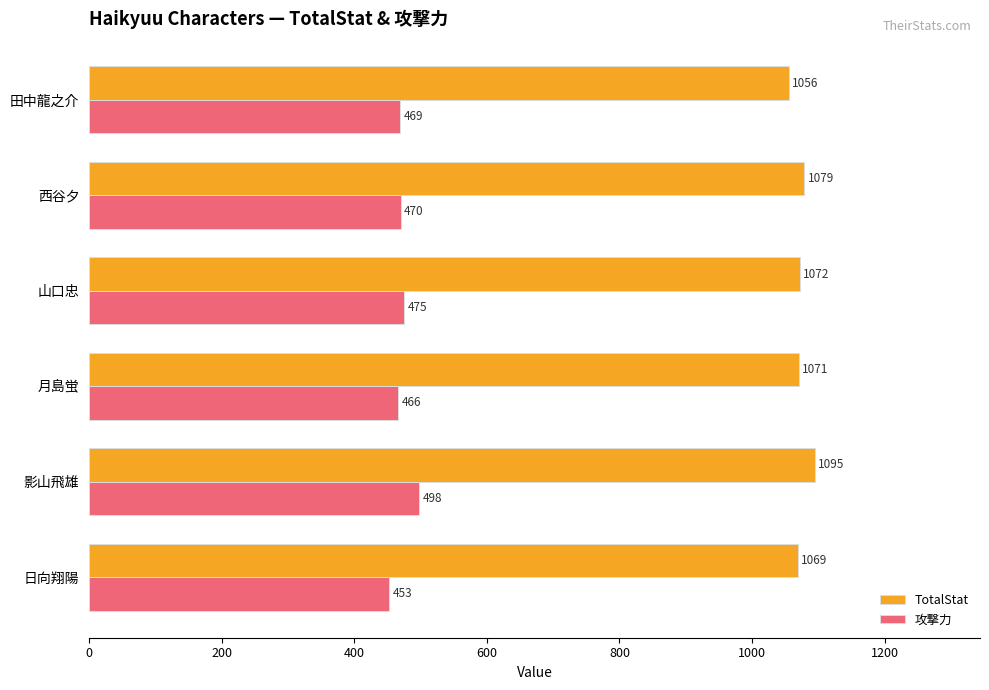

How many data points does each series have?

6